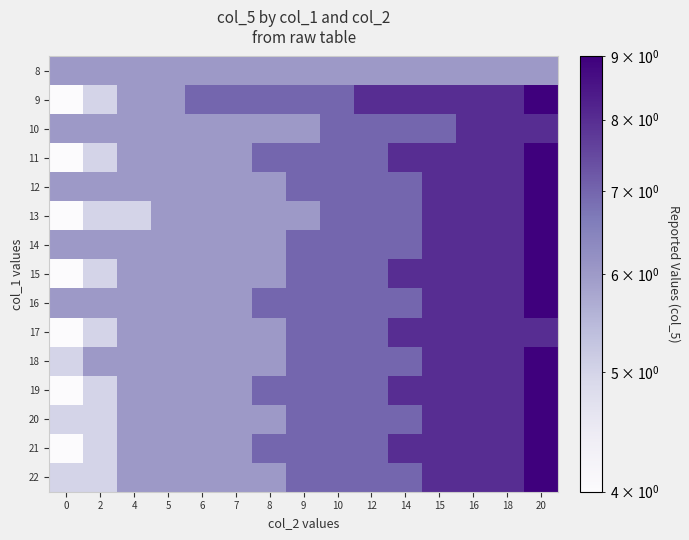

Reading right to left, what are all the values shown in this chart?

8: 20=6	18=6	16=6	15=6	14=6	12=6	10=6	9=6	8=6	7=6	6=6	5=6	4=6	2=6	0=6
9: 20=9	18=8	16=8	15=8	14=8	12=8	10=7	9=7	8=7	7=7	6=7	5=6	4=6	2=5	0=4
10: 20=8	18=8	16=8	15=7	14=7	12=7	10=7	9=6	8=6	7=6	6=6	5=6	4=6	2=6	0=6
11: 20=9	18=8	16=8	15=8	14=8	12=7	10=7	9=7	8=7	7=6	6=6	5=6	4=6	2=5	0=4
12: 20=9	18=8	16=8	15=8	14=7	12=7	10=7	9=7	8=6	7=6	6=6	5=6	4=6	2=6	0=6
13: 20=9	18=8	16=8	15=8	14=7	12=7	10=7	9=6	8=6	7=6	6=6	5=6	4=5	2=5	0=4
14: 20=9	18=8	16=8	15=8	14=7	12=7	10=7	9=7	8=6	7=6	6=6	5=6	4=6	2=6	0=6
15: 20=9	18=8	16=8	15=8	14=8	12=7	10=7	9=7	8=6	7=6	6=6	5=6	4=6	2=5	0=4
16: 20=9	18=8	16=8	15=8	14=7	12=7	10=7	9=7	8=7	7=6	6=6	5=6	4=6	2=6	0=6
17: 20=8	18=8	16=8	15=8	14=8	12=7	10=7	9=7	8=6	7=6	6=6	5=6	4=6	2=5	0=4
18: 20=9	18=8	16=8	15=8	14=7	12=7	10=7	9=7	8=6	7=6	6=6	5=6	4=6	2=6	0=5
19: 20=9	18=8	16=8	15=8	14=8	12=7	10=7	9=7	8=7	7=6	6=6	5=6	4=6	2=5	0=4
20: 20=9	18=8	16=8	15=8	14=7	12=7	10=7	9=7	8=6	7=6	6=6	5=6	4=6	2=5	0=5
21: 20=9	18=8	16=8	15=8	14=8	12=7	10=7	9=7	8=7	7=6	6=6	5=6	4=6	2=5	0=4
22: 20=9	18=8	16=8	15=8	14=7	12=7	10=7	9=7	8=6	7=6	6=6	5=6	4=6	2=5	0=5